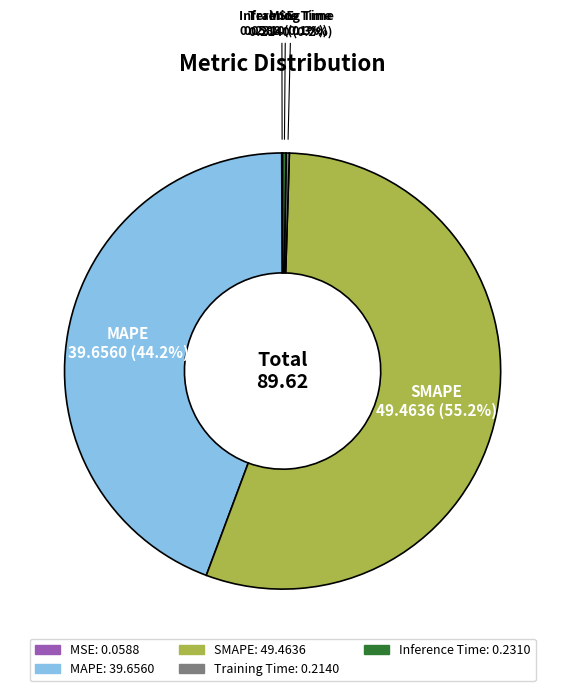

Is it true that MAPE is 44% of the pie?

True